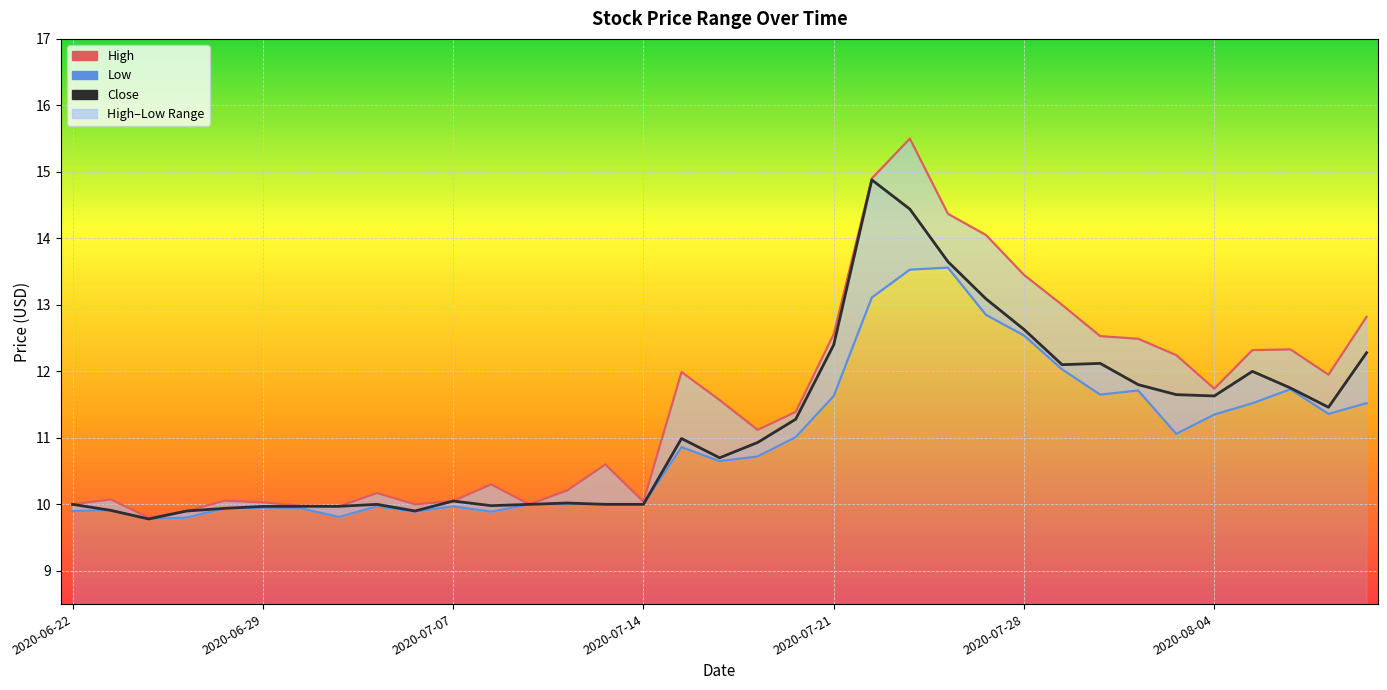

Which series has the largest range (max minus min)?

High